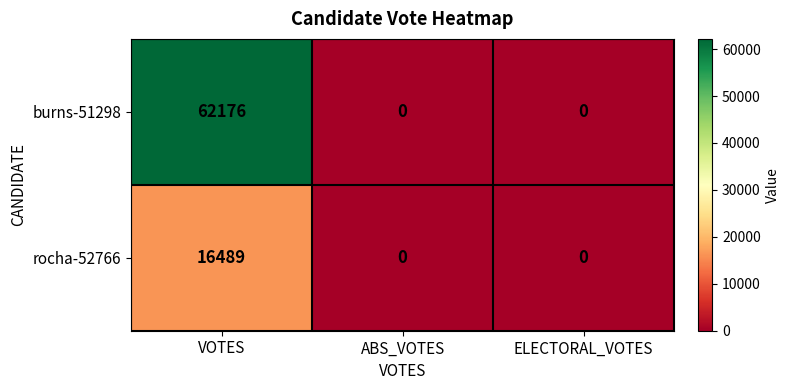

True or false: rocha-52766 has a value of -5628 at ELECTORAL_VOTES.

False